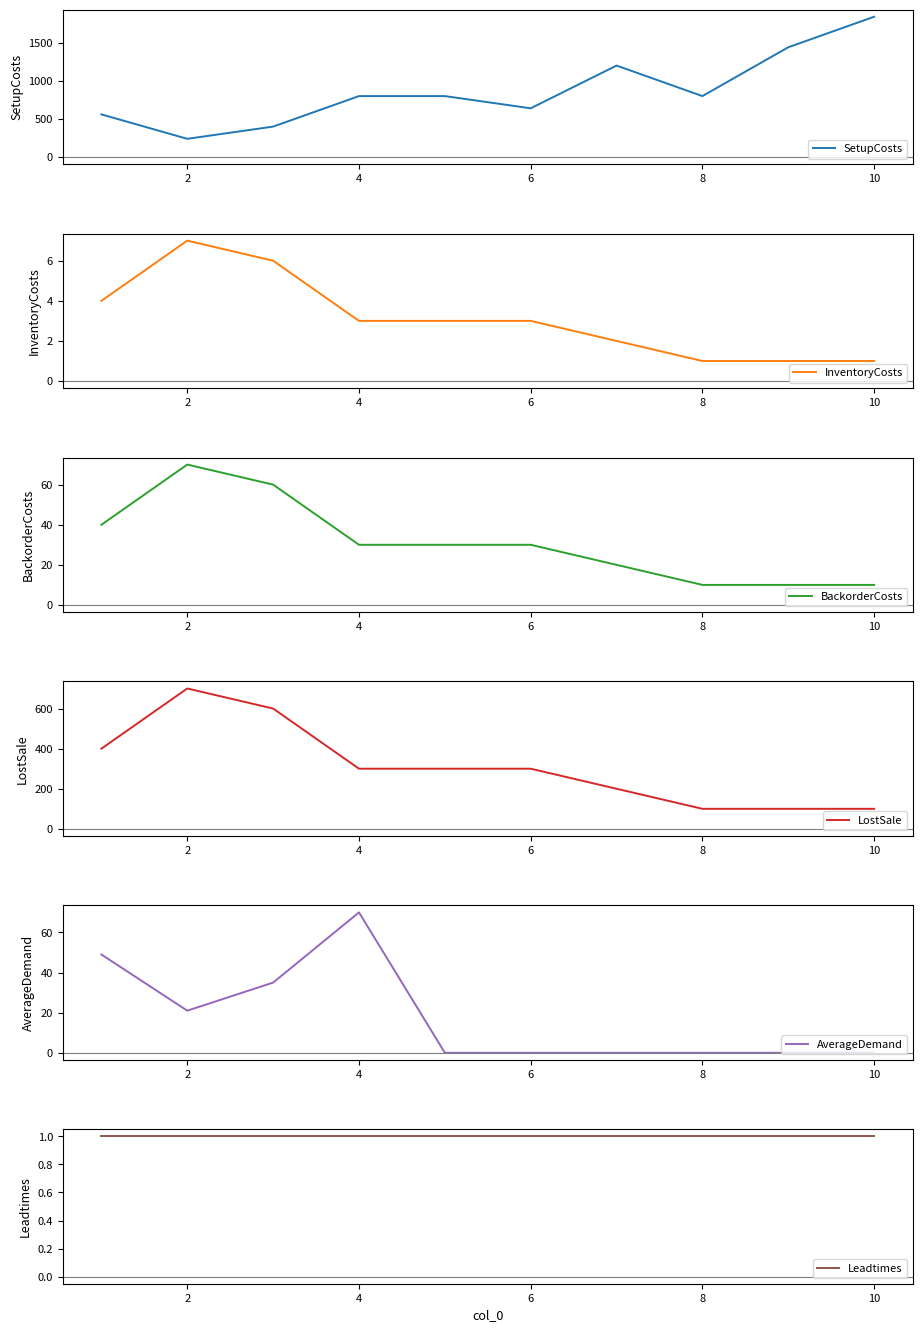

Where is the first local maximum for AverageDemand?

4